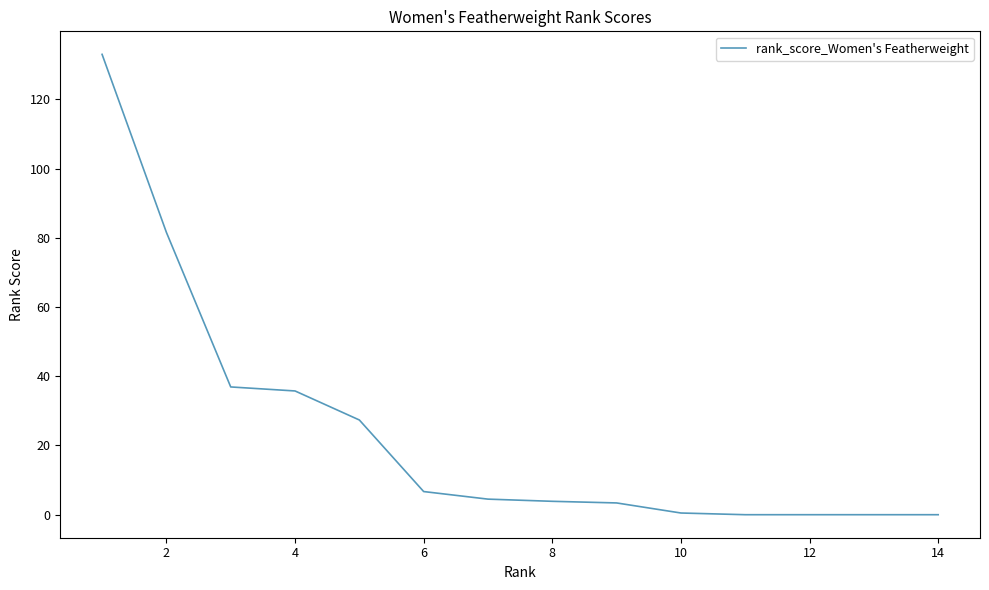

Does the chart have visible grid lines?

No